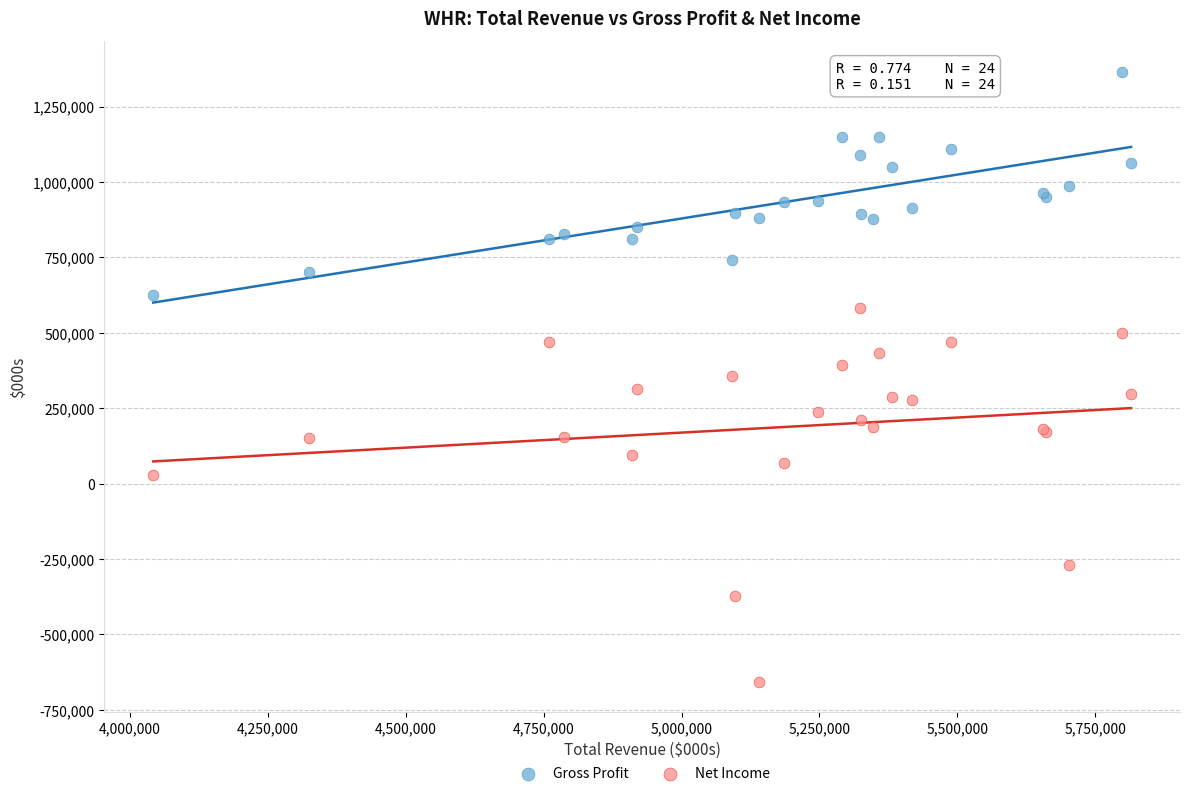

Which series contains the lowest Y value?

Net Income